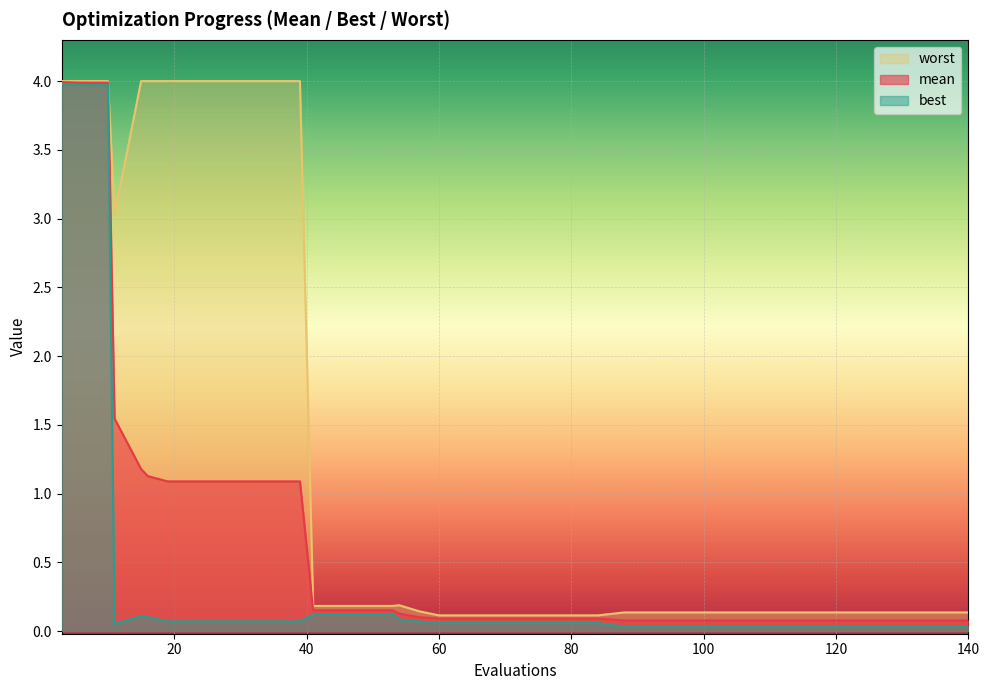

At 116, list the series in order from smallest to largest.

best, mean, worst